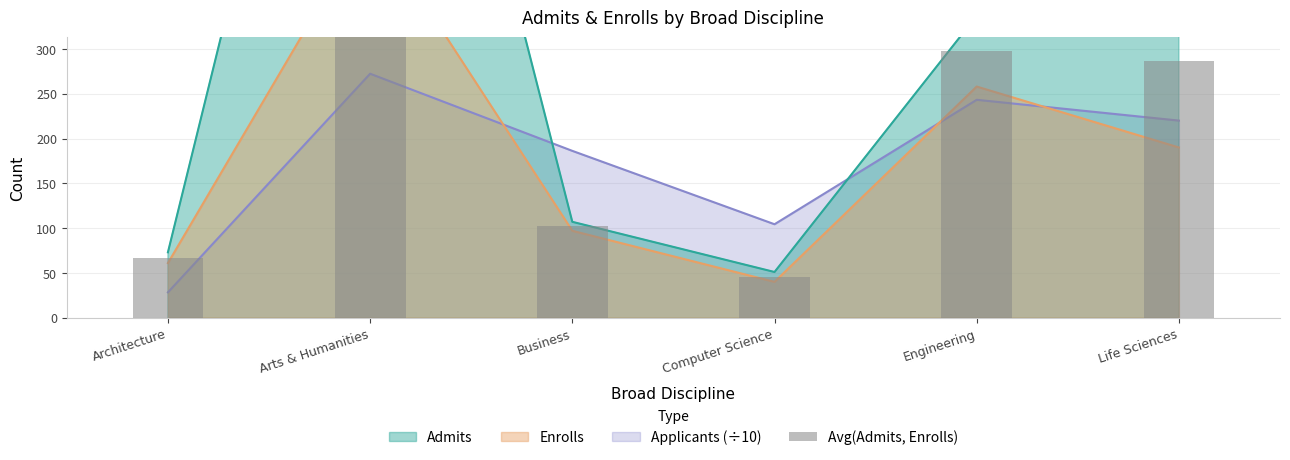

Are the bars grouped side by side (vs. stacked)?

No